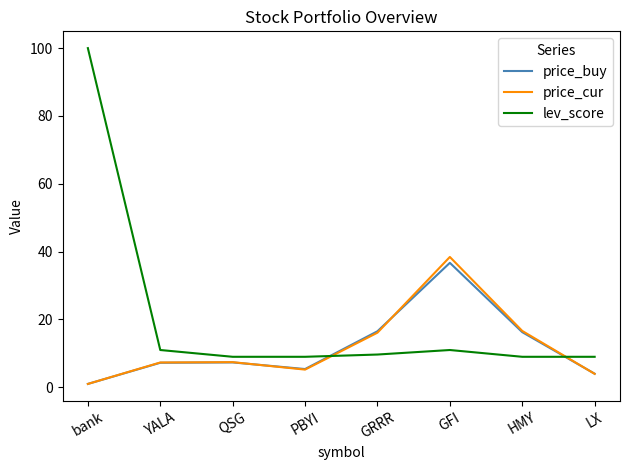

How many series are shown in this chart?

3